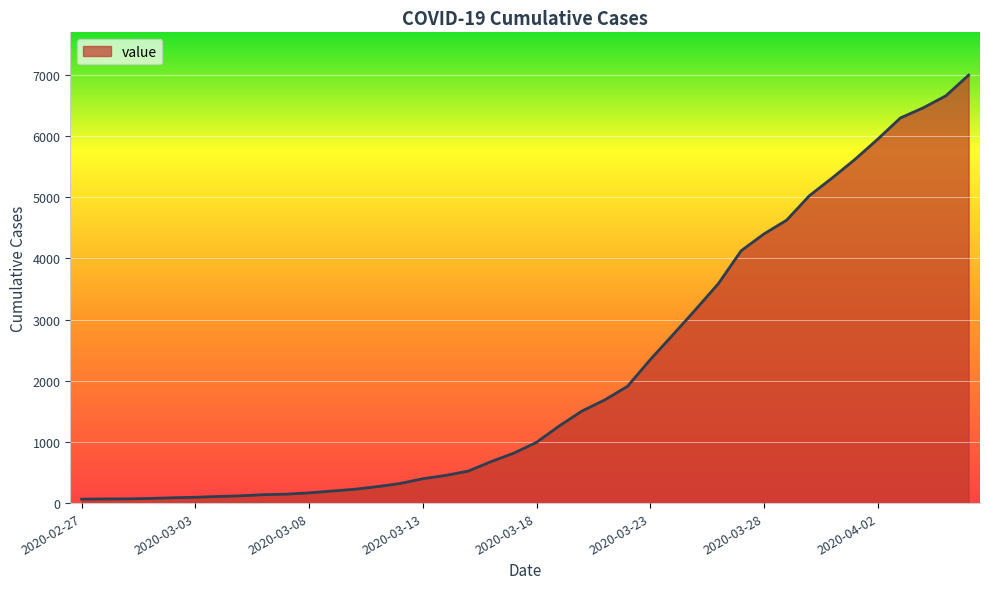

What is the difference between the maximum and minimum values?

6931